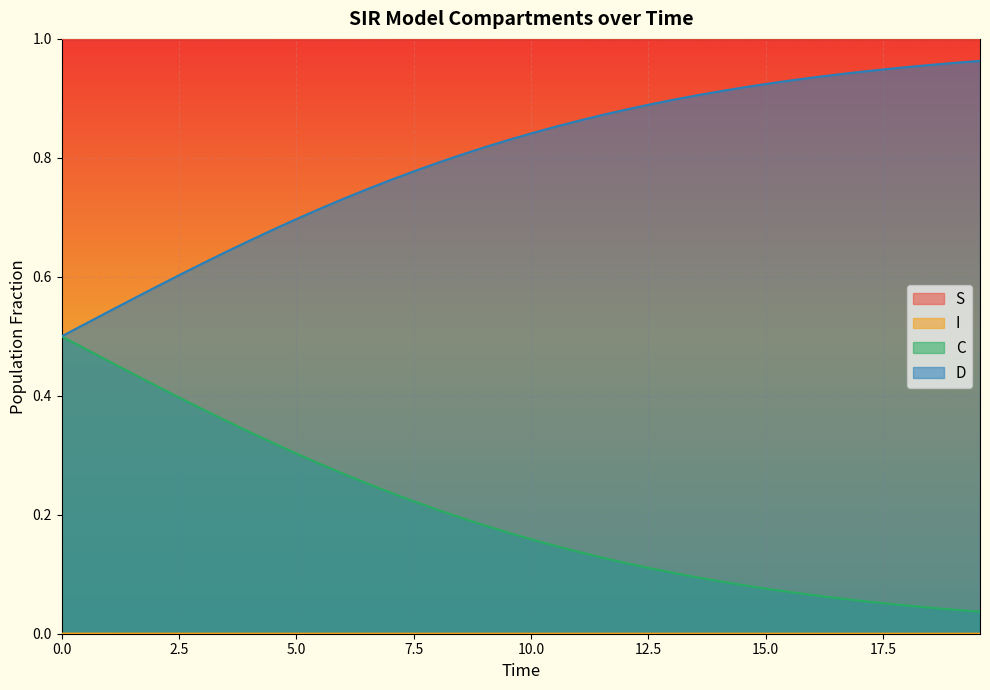

True or false: D and S intersect in this chart.

False